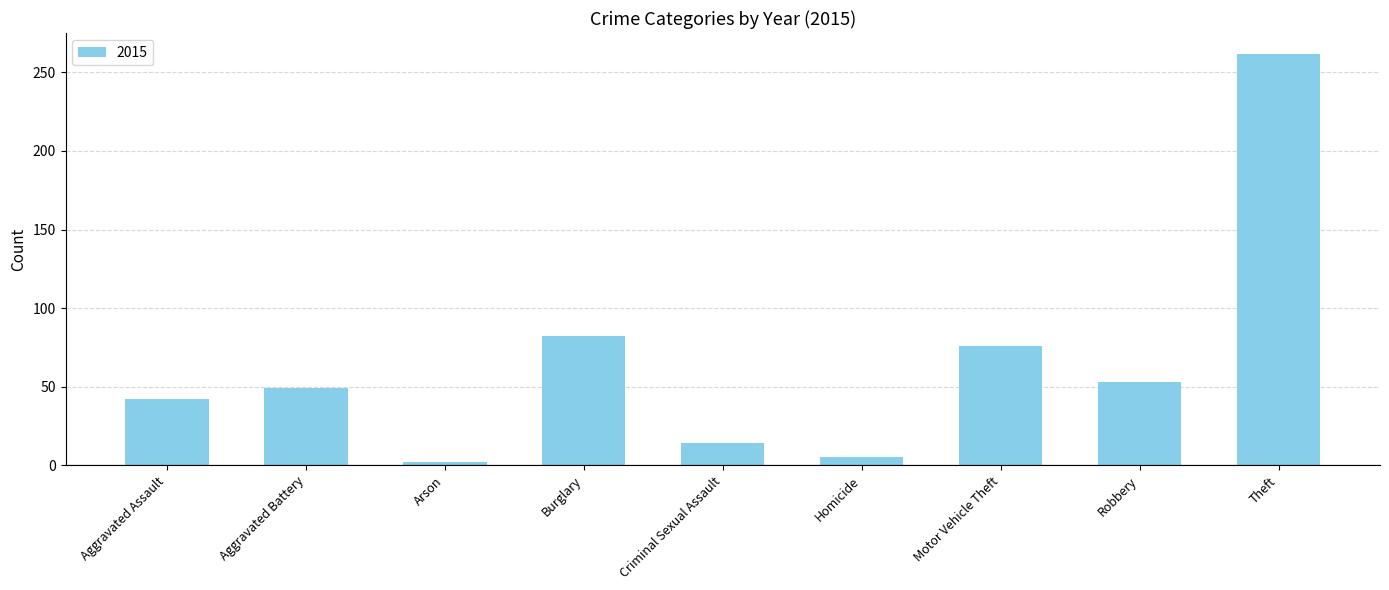

At which label is the value closest to 132?

Burglary